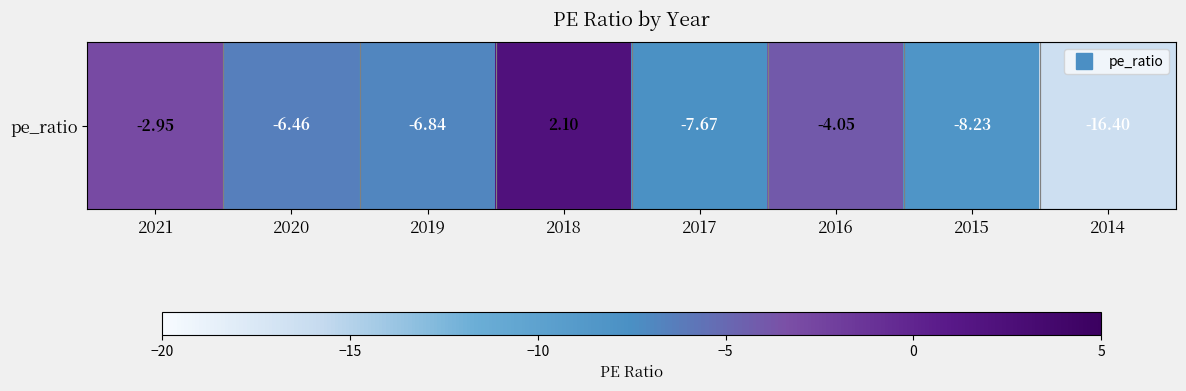

Count the number of data series in this chart.

1